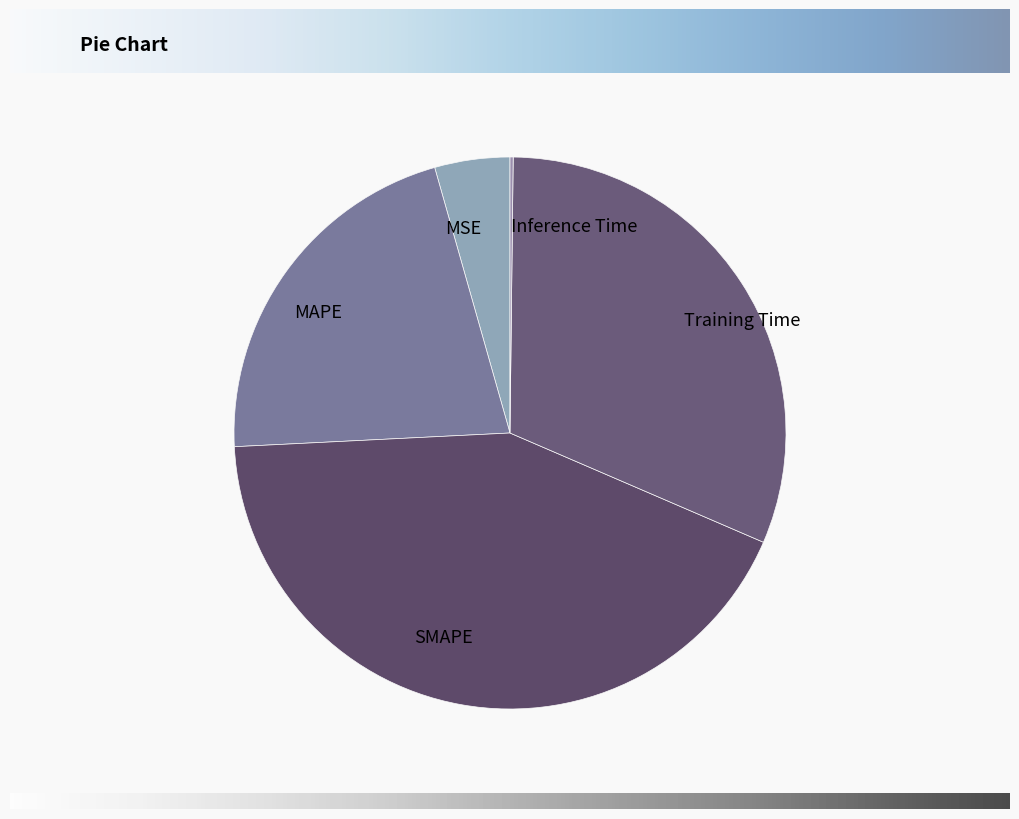

Which has a higher value, MSE or Training Time?

Training Time